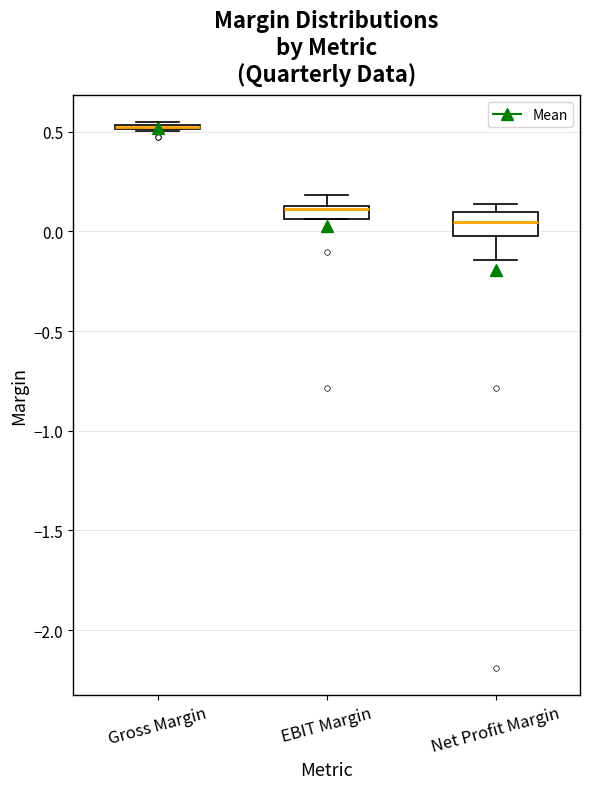

Where is the upper edge of the box for Gross Margin on the y-axis? The values are not printed on the chart, so give them approximately, as read against the axis.

0.55